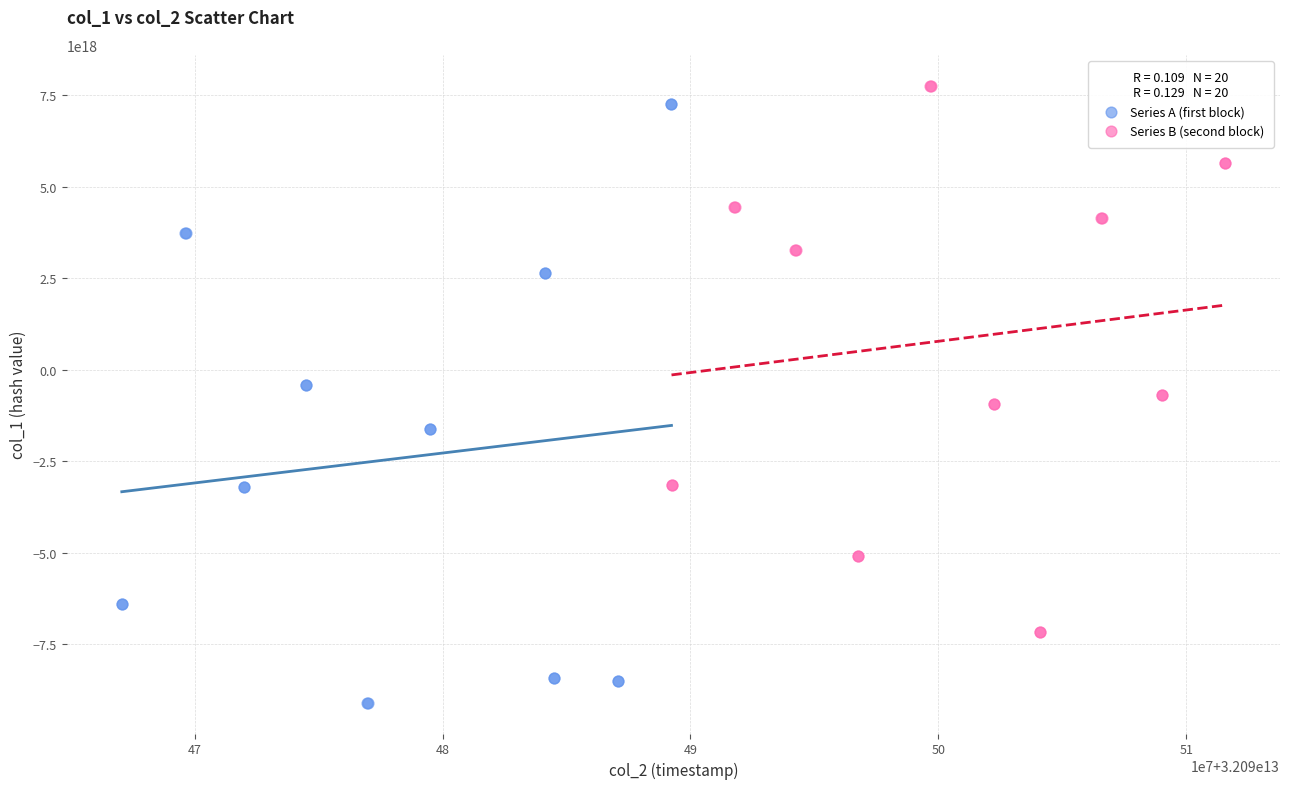

Which series has the widest spread of Y values?

Series A (first block)